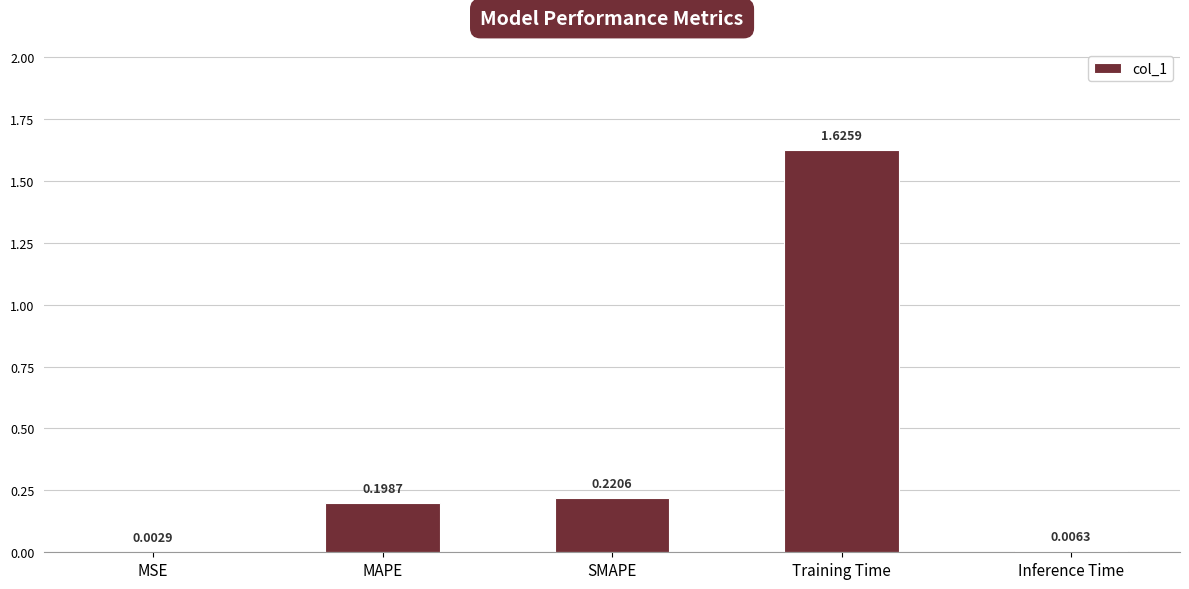

Where is the data nearest to the value 0?

MSE